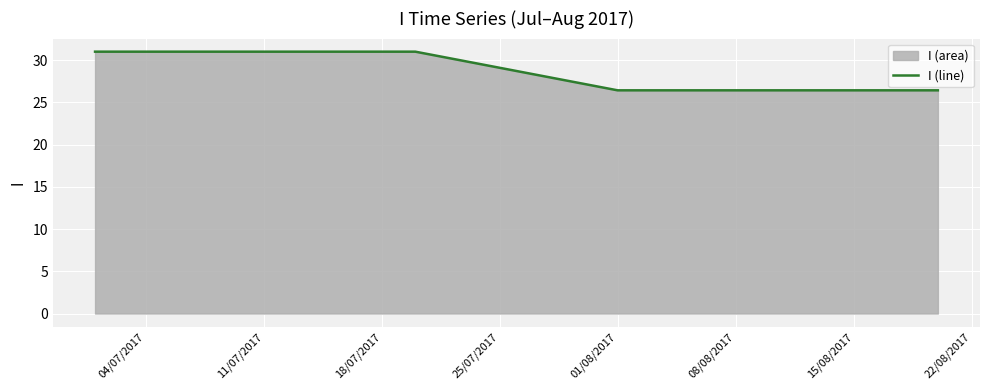

What is the greatest value displayed?

31.0